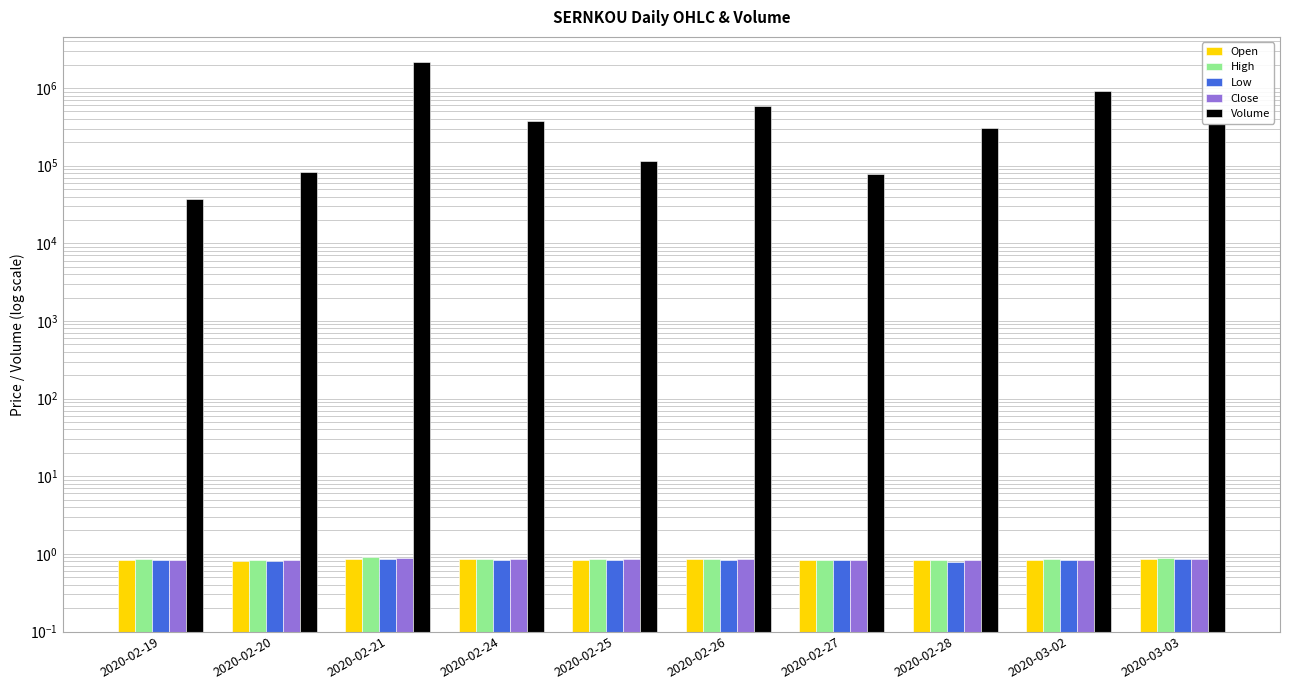

Reading left to right, list all the values displayed in this chart.

Open: 2020-02-19=0.8	2020-02-20=0.8	2020-02-21=0.9	2020-02-24=0.8	2020-02-25=0.8	2020-02-26=0.8	2020-02-27=0.8	2020-02-28=0.8	2020-03-02=0.8	2020-03-03=0.9
High: 2020-02-19=0.8	2020-02-20=0.8	2020-02-21=0.9	2020-02-24=0.9	2020-02-25=0.8	2020-02-26=0.9	2020-02-27=0.8	2020-02-28=0.8	2020-03-02=0.9	2020-03-03=0.9
Low: 2020-02-19=0.8	2020-02-20=0.8	2020-02-21=0.9	2020-02-24=0.8	2020-02-25=0.8	2020-02-26=0.8	2020-02-27=0.8	2020-02-28=0.8	2020-03-02=0.8	2020-03-03=0.8
Close: 2020-02-19=0.8	2020-02-20=0.8	2020-02-21=0.9	2020-02-24=0.8	2020-02-25=0.8	2020-02-26=0.8	2020-02-27=0.8	2020-02-28=0.8	2020-03-02=0.8	2020-03-03=0.9
Volume: 2020-02-19=37500.0	2020-02-20=83100.0	2020-02-21=2169800.0	2020-02-24=372100.0	2020-02-25=114500.0	2020-02-26=585600.0	2020-02-27=78000.0	2020-02-28=309300.0	2020-03-02=927800.0	2020-03-03=348200.0